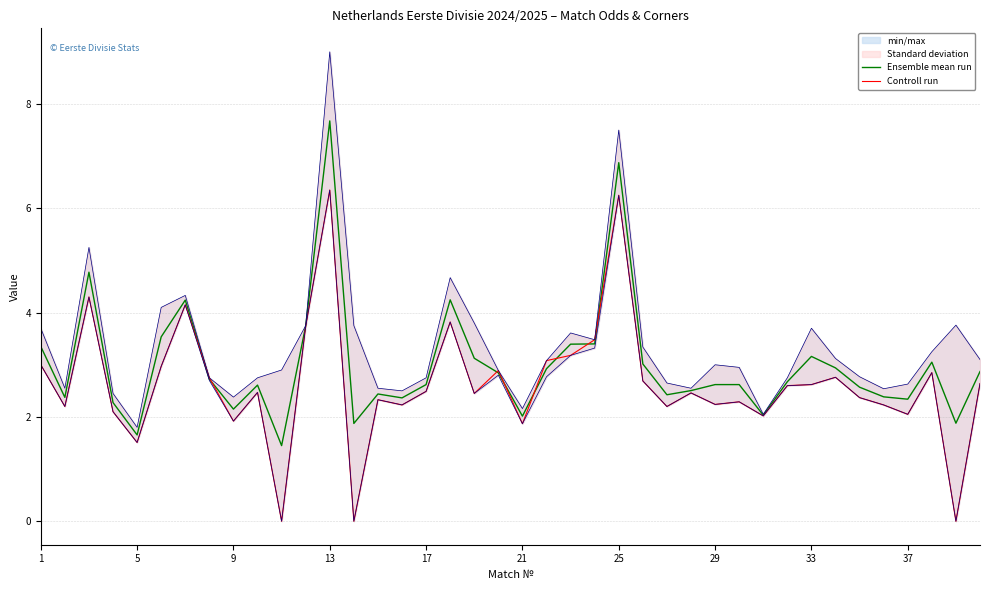

Is this an area chart (filled region under the line)?

No